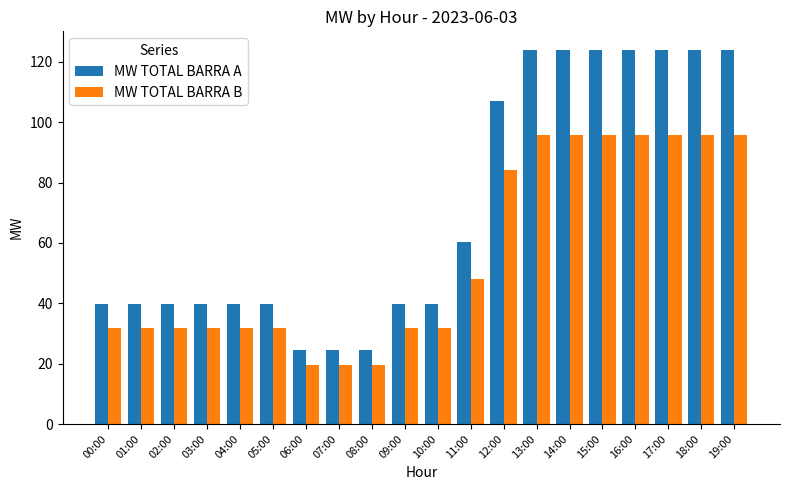

Is the value of MW TOTAL BARRA A at 08:00 greater than the value of MW TOTAL BARRA B at 08:00?

Yes